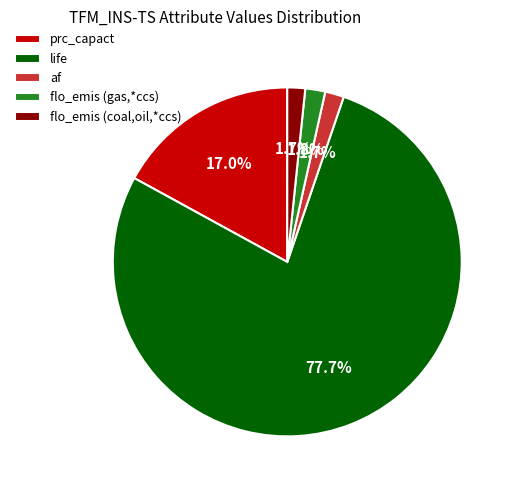

True or false: prc_capact accounts for 25% of the total.

False